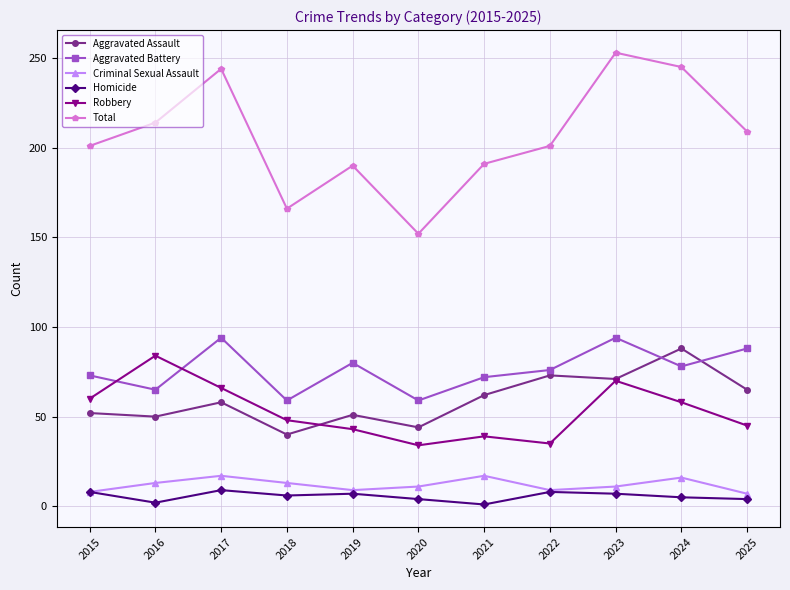

What is the spread (max minus min) of values at 2017?

235